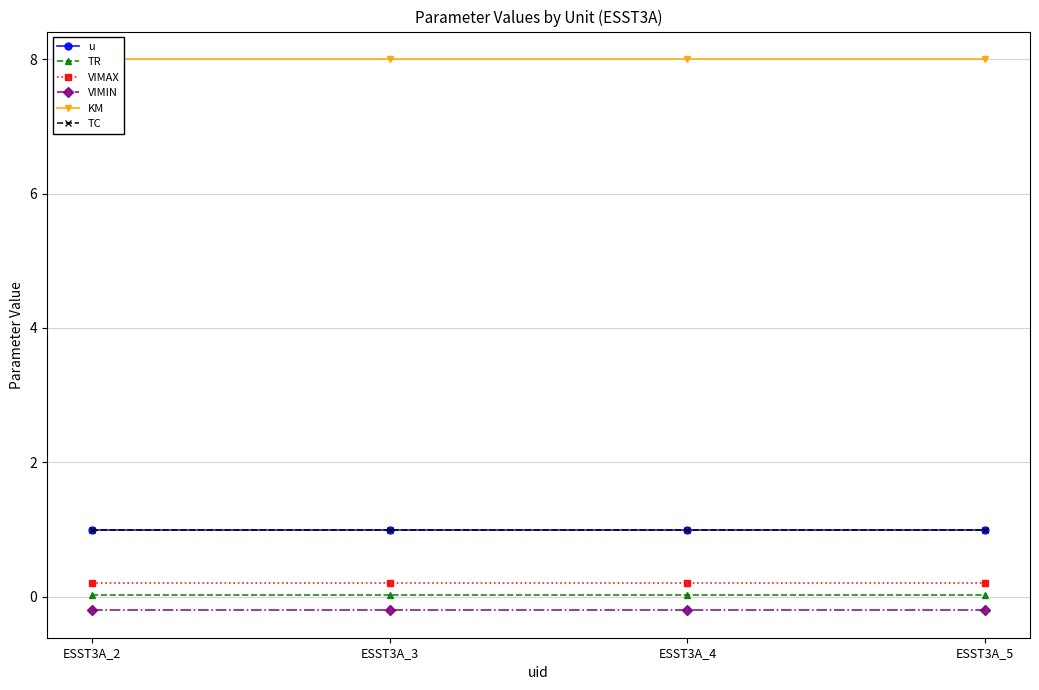

Reading left to right, extract all data points from this chart.

u: 1.0	1.0	1.0	1.0
TR: 0.0	0.0	0.0	0.0
VIMAX: 0.2	0.2	0.2	0.2
VIMIN: -0.2	-0.2	-0.2	-0.2
KM: 8.0	8.0	8.0	8.0
TC: 1.0	1.0	1.0	1.0